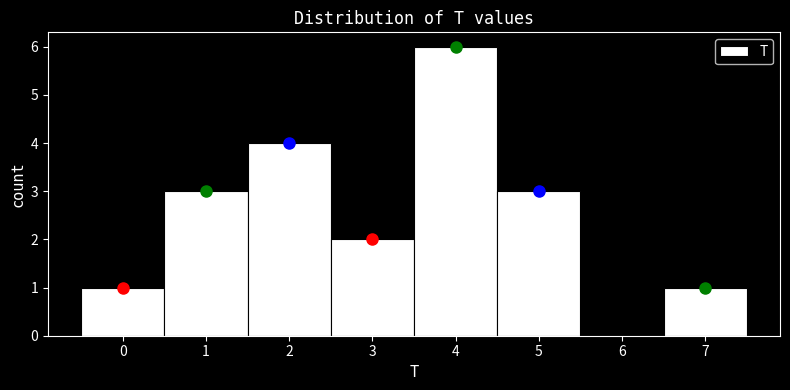

How tall is the bar that spans 1.5 to 2.5 on the x-axis? The values are not printed on the chart, so give them approximately, as read against the axis.

4